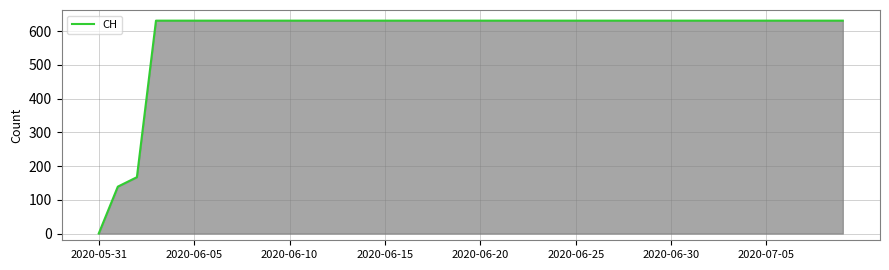

Which label corresponds to the smallest value in the chart?

2020-05-31